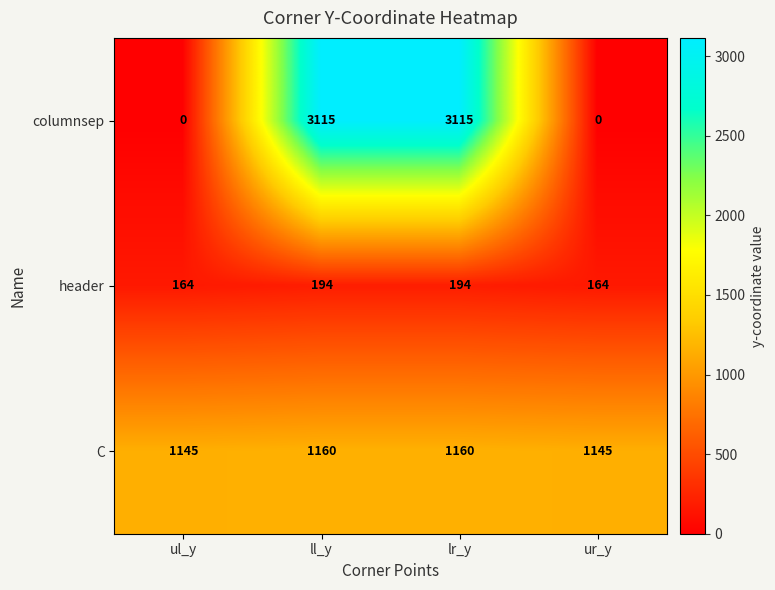

How many C values are between 1145 and 1160?

4